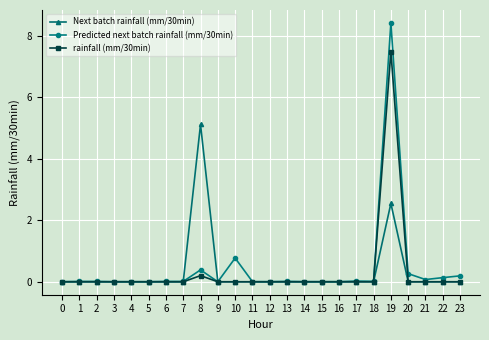

At how many categories does at least one series exceed 6?

1